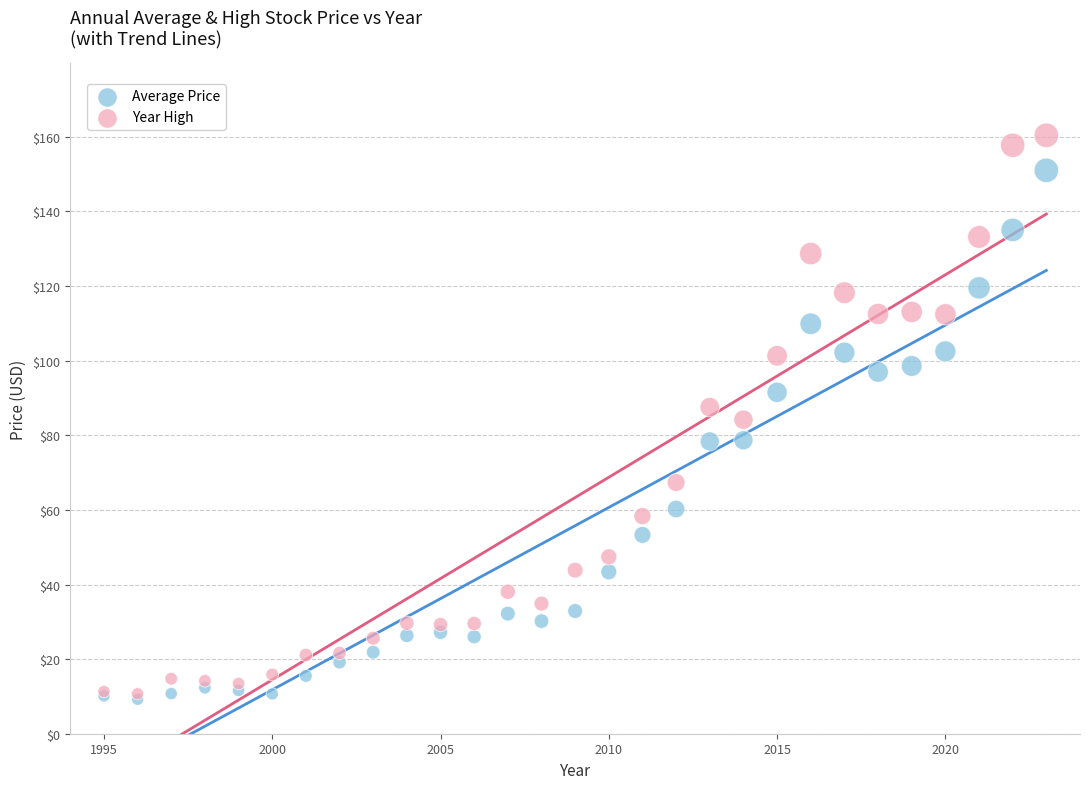

Which series contains the highest Y value?

Year High